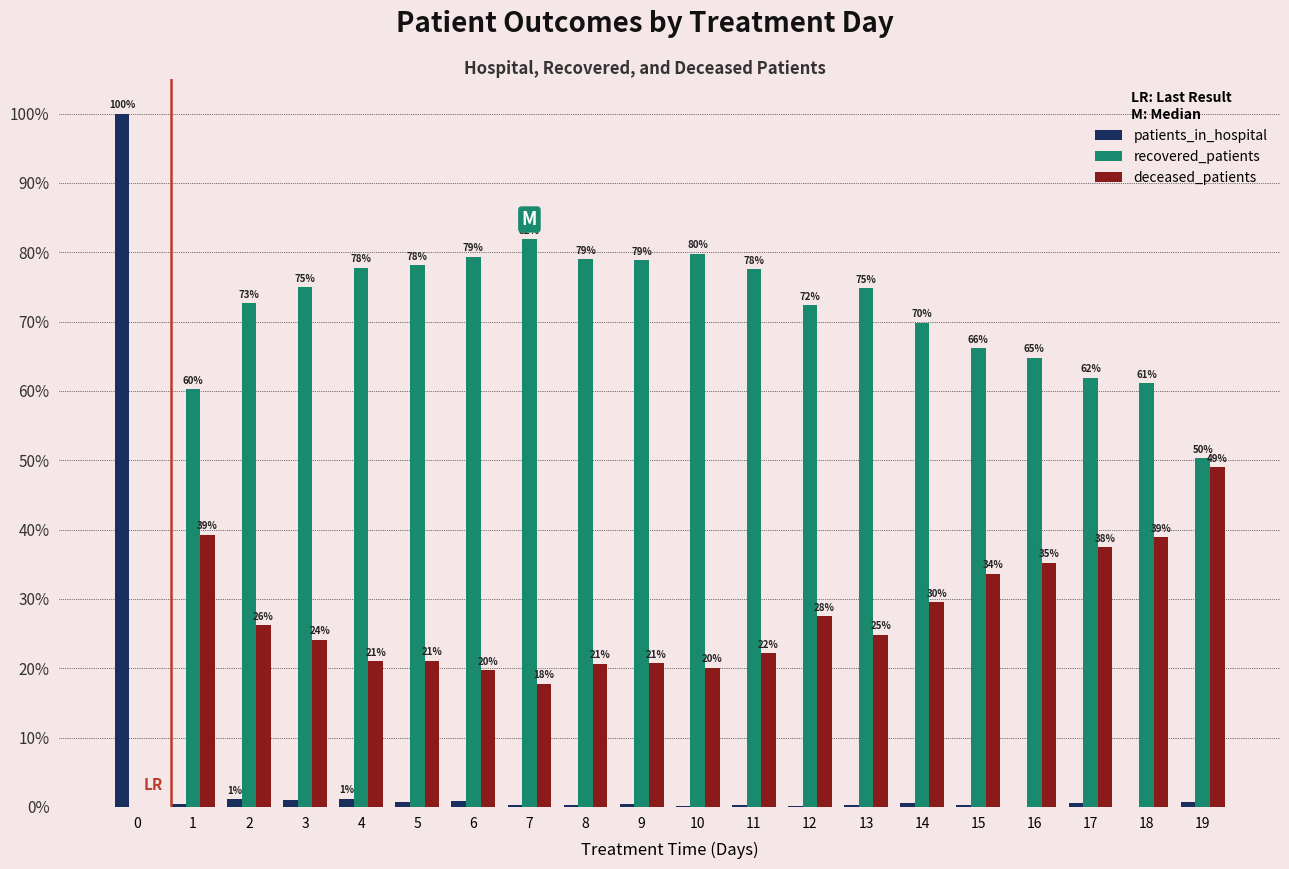

Which series changed the most between 3 and 10?

recovered_patients